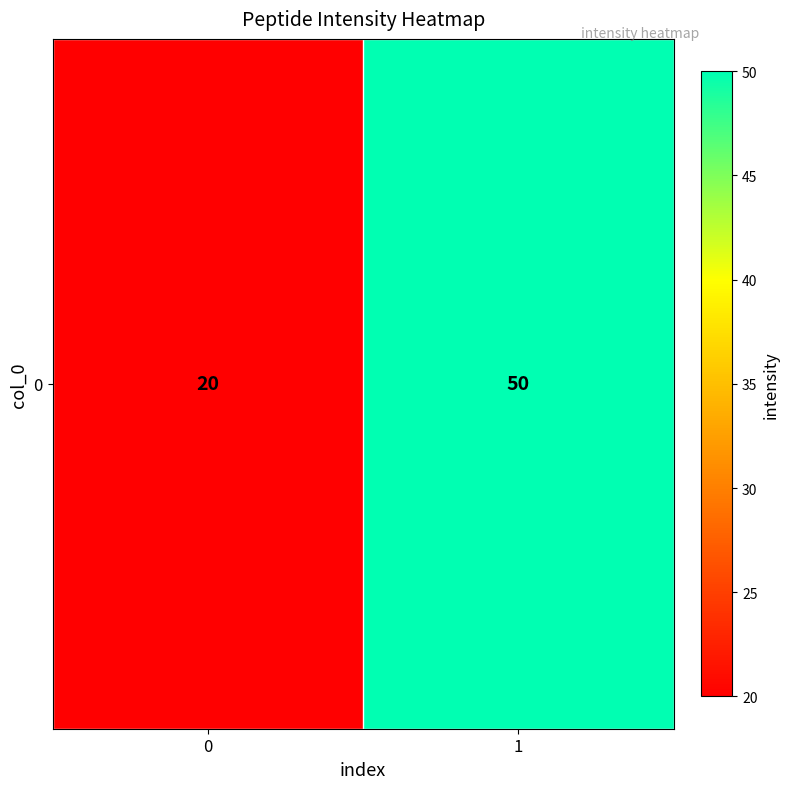

Between 0 and 1, which is larger?

1